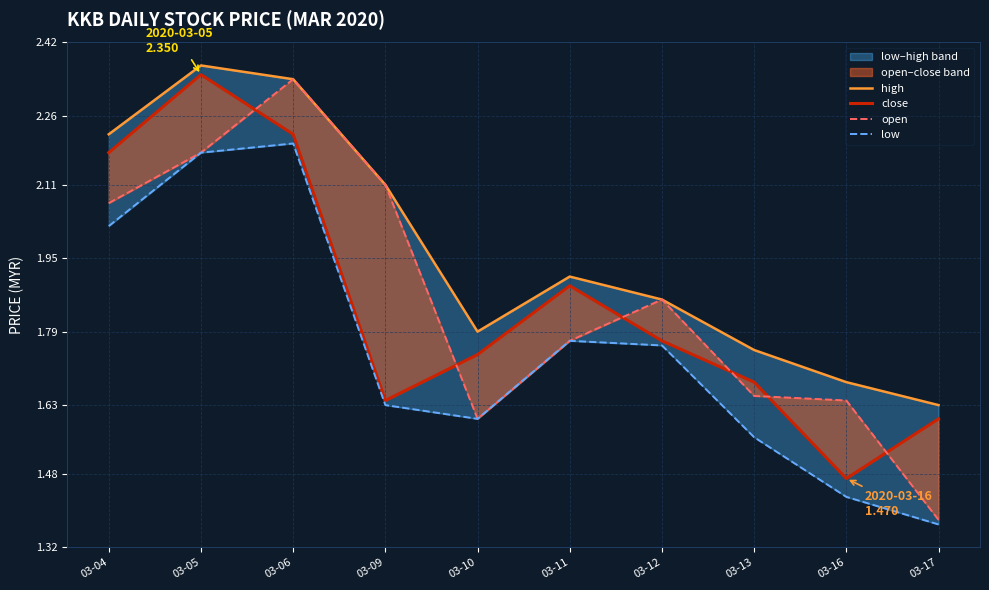

True or false: high and close cross at least once.

False